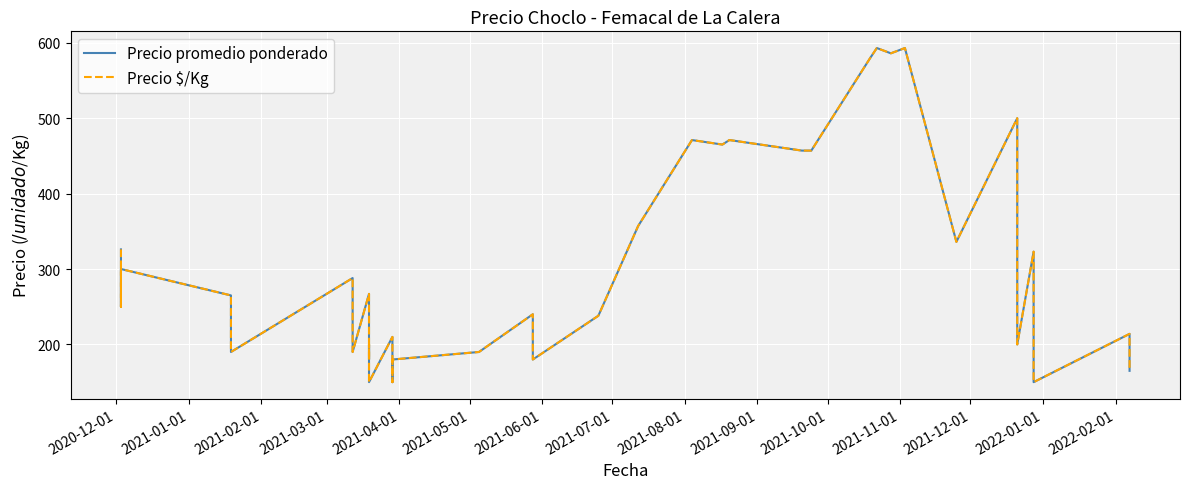

What is the difference between the maximum and minimum values in the Precio promedio ponderado series?

443